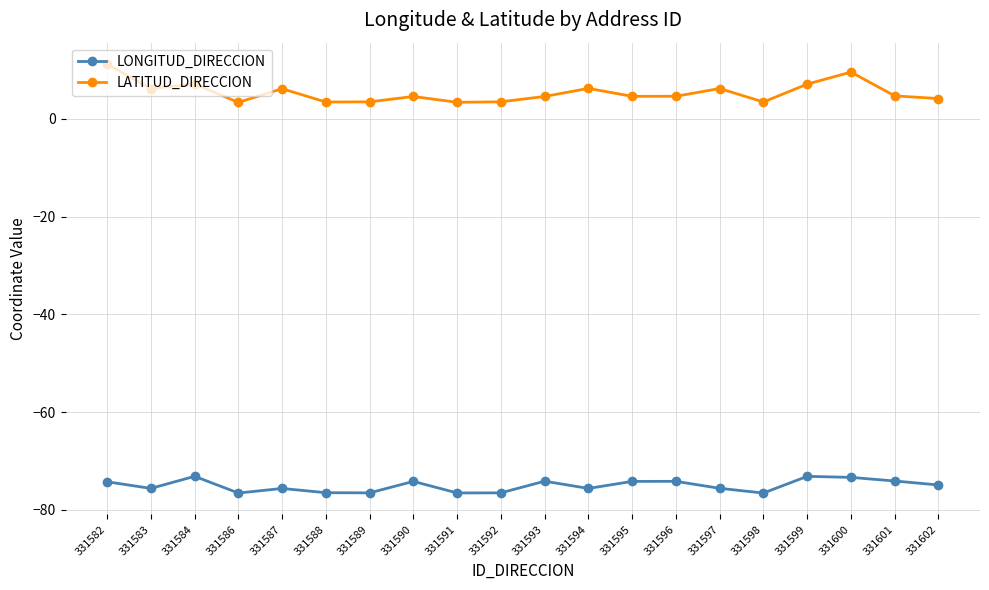

What is the spread (max minus min) of values at 331591?

79.9